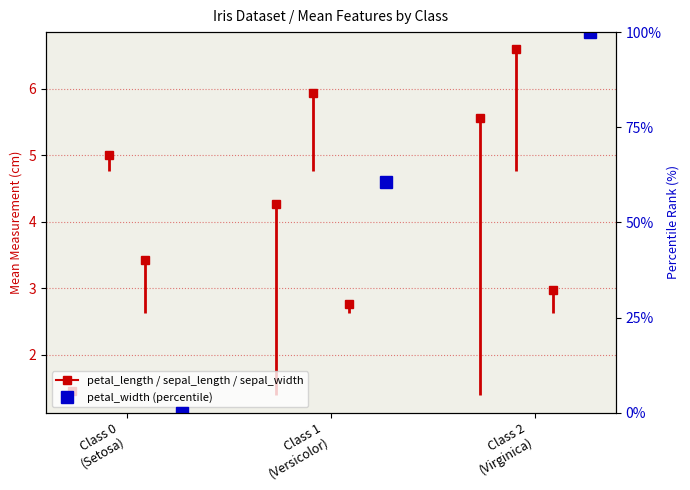

How many lines are shown in the chart?

3